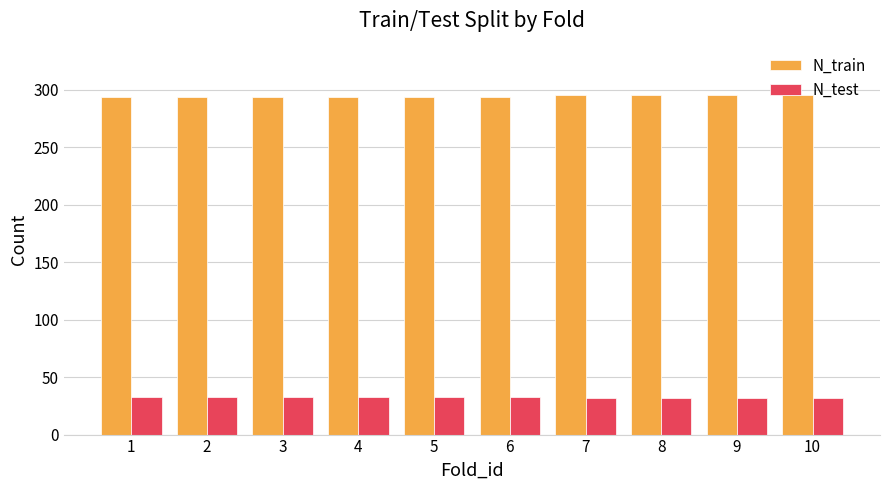

What is the total value across all series at 8?

327